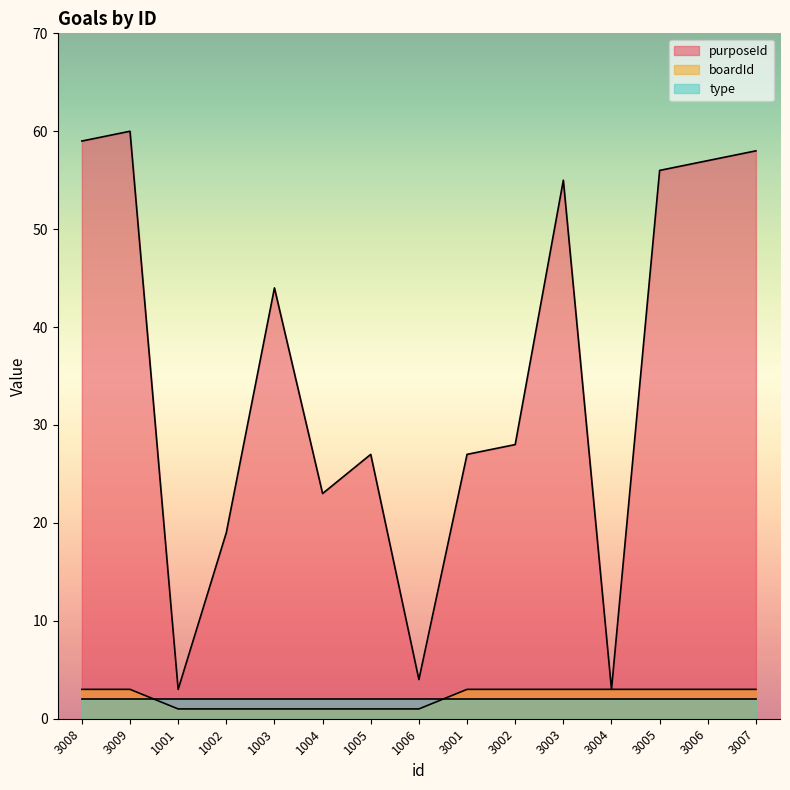

Between 3002 and 3003, which series saw the biggest shift?

purposeId